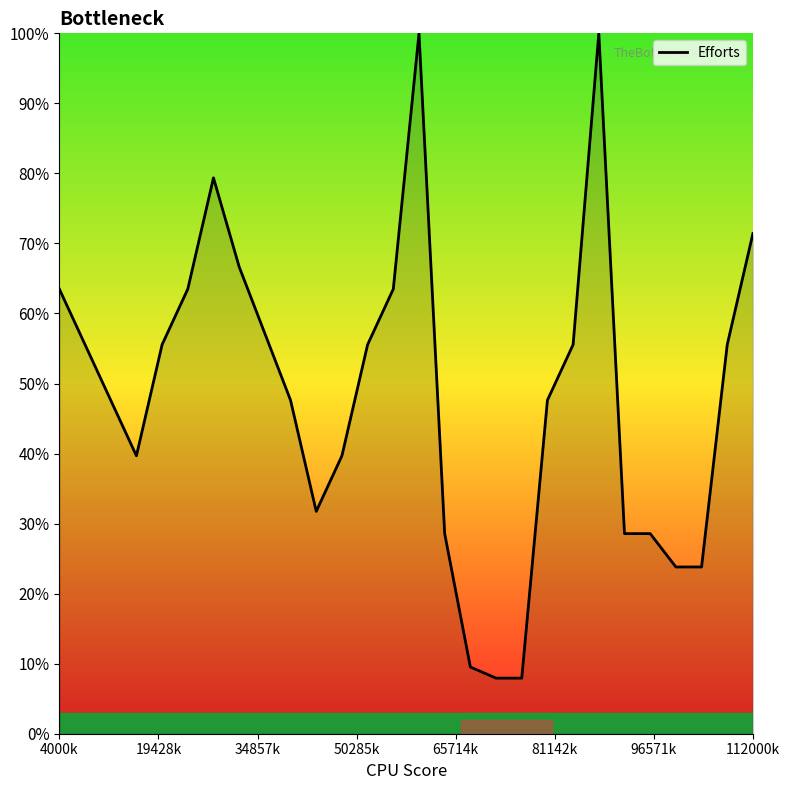

Count the number of values greater than 55.

14